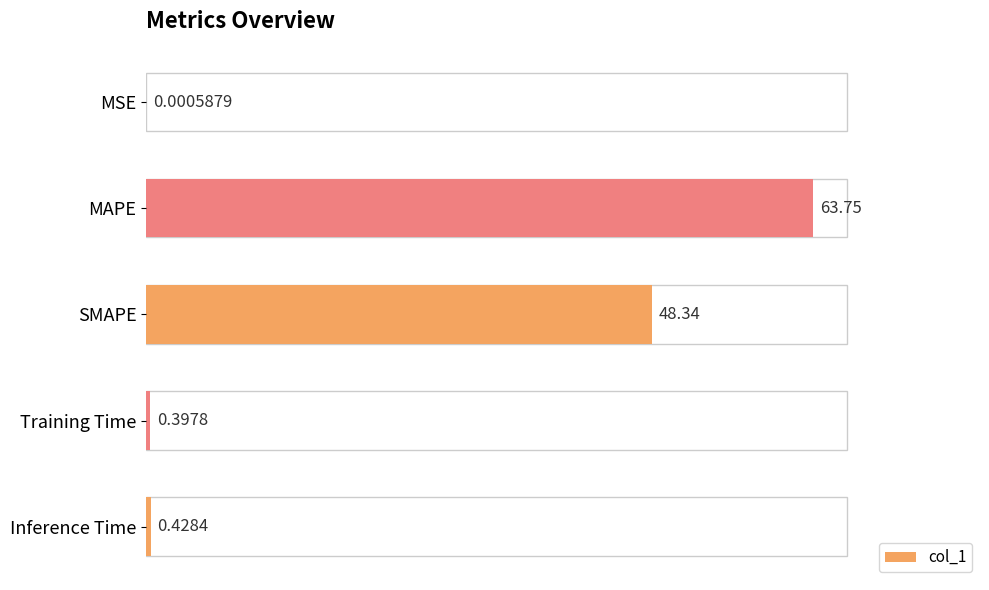

At which category does the chart reach its peak across all series?

MAPE